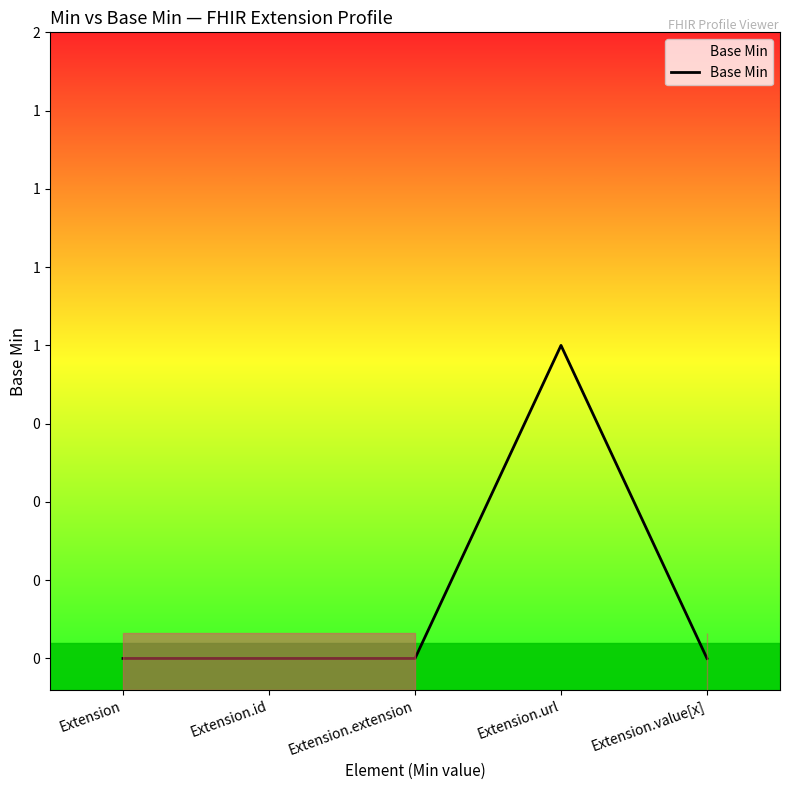

List the labels in order of value, largest first.

Extension.url, Extension, Extension.id, Extension.extension, Extension.value[x]